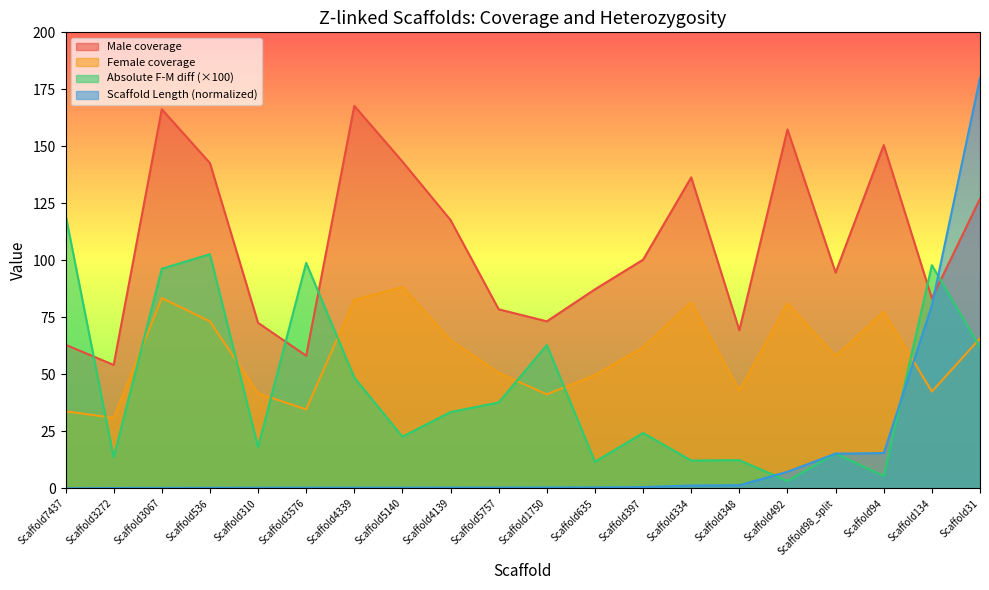

Which series changed the most between Scaffold397 and Scaffold98_split?

Scaffold Length (normalized)